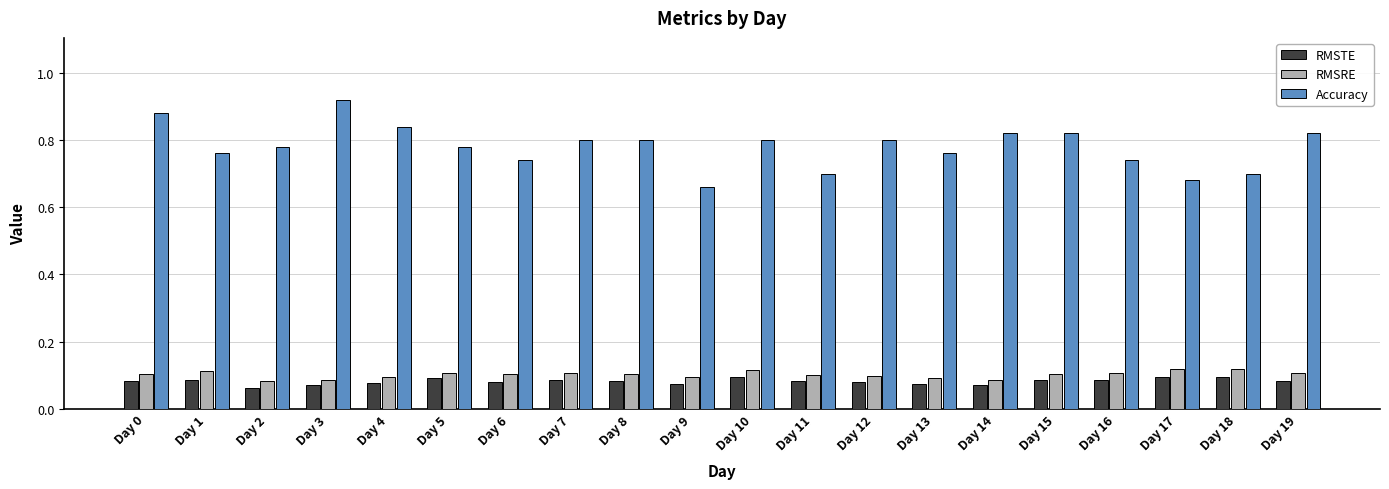

How many bars are there in total?

60